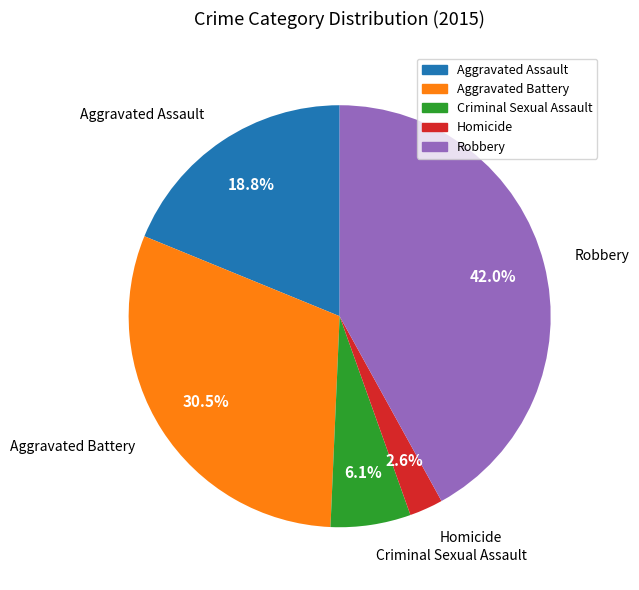

To the nearest percent, what is the difference between the largest and smallest slice percentages?

39%